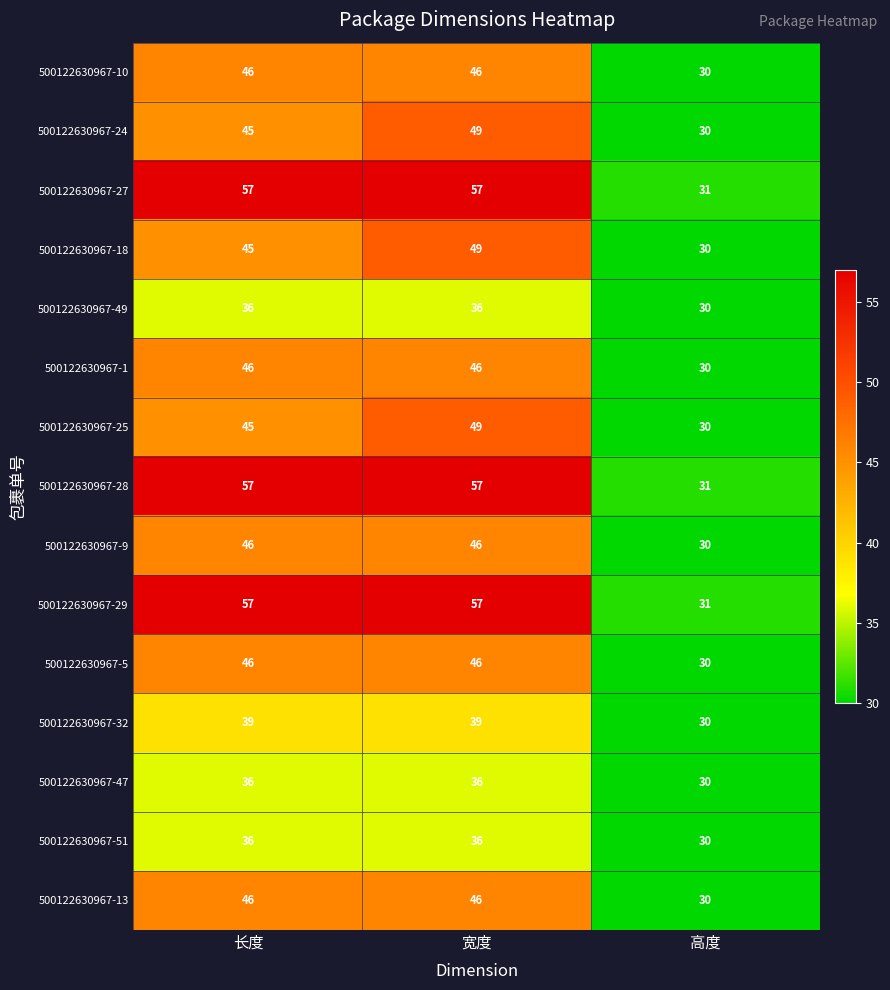

How many 500122630967-25 values are between 30 and 49?

3